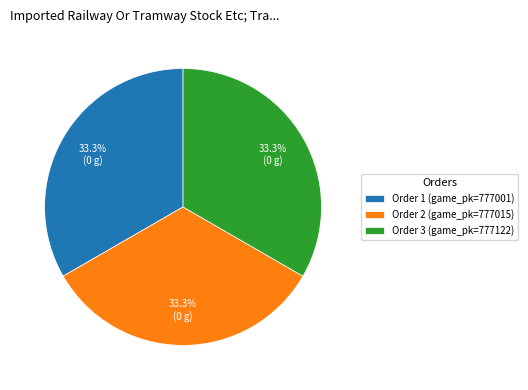

What portion of the pie excludes Order 2 (game_pk=777015)?

66.7%